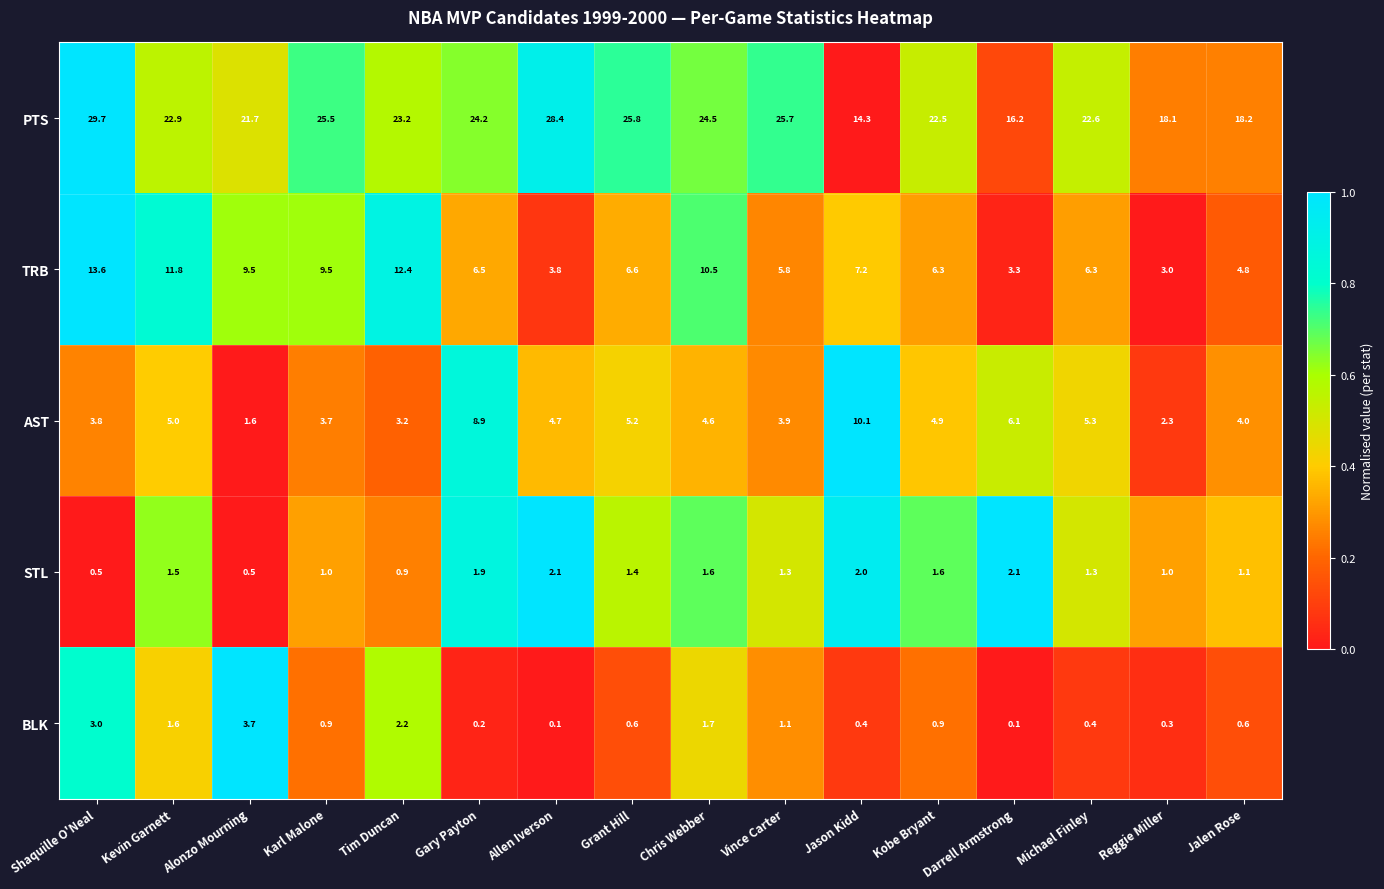

Between Allen Iverson and Michael Finley, which series saw the biggest shift?

PTS